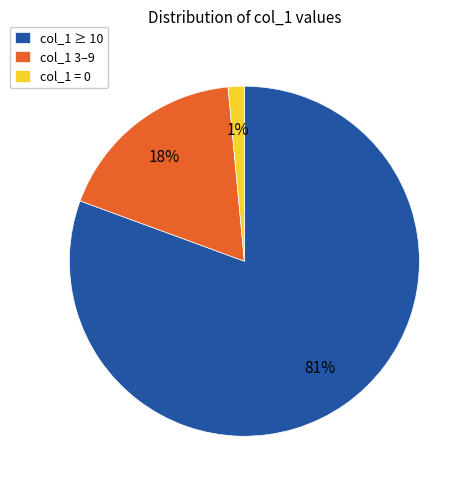

To the nearest percent, what portion does col_1 ≥ 10 represent?

81%